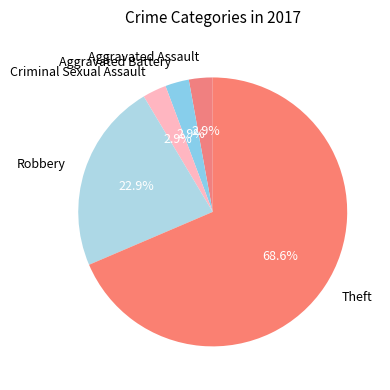

Is the sum of Theft and Aggravated Assault greater than half?

Yes